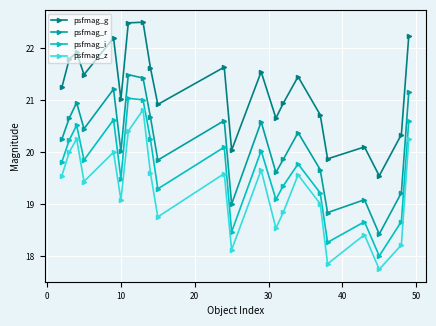

Is this an area chart (filled region under the line)?

No